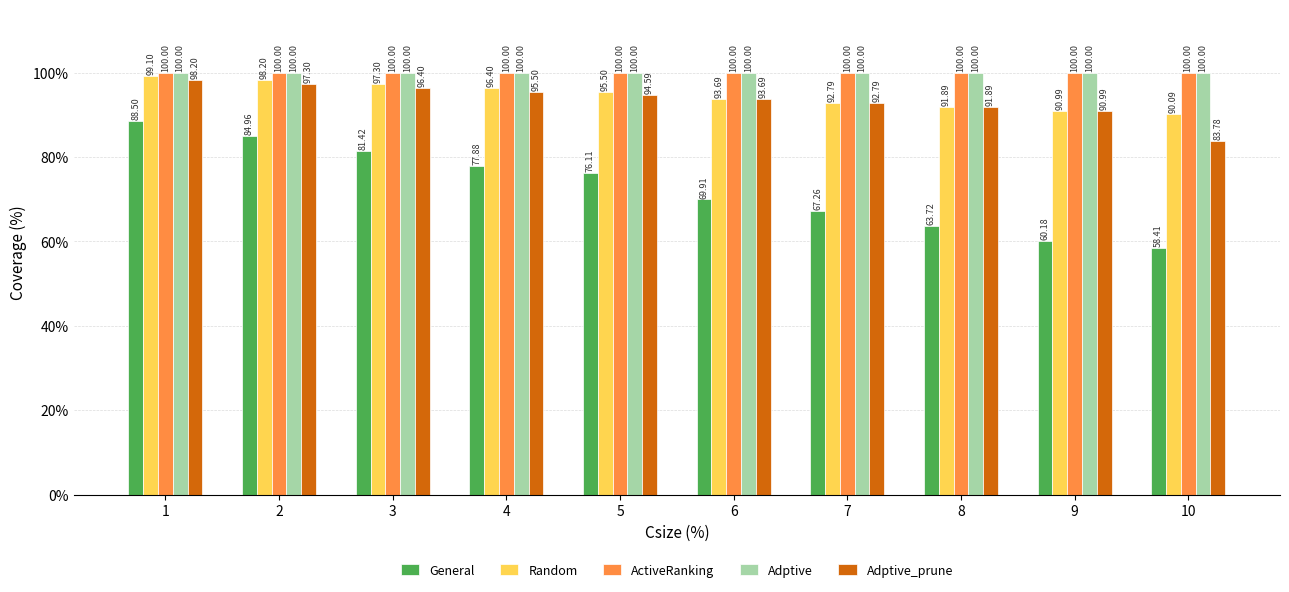

What is the total value across all series at 9?

442.2